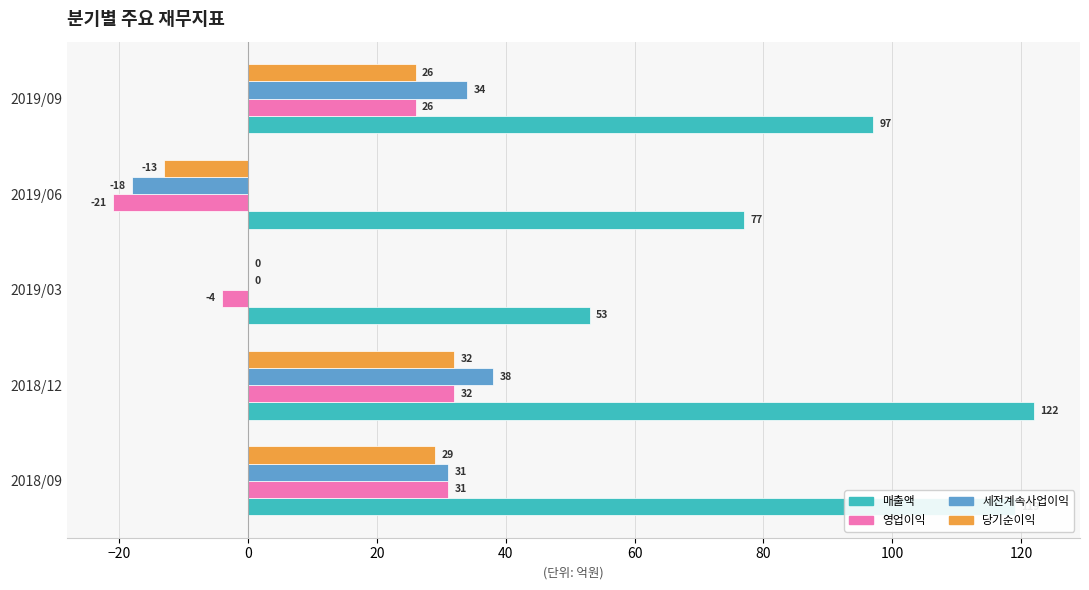

Where is 매출액 nearest to the value 87?

2019/06